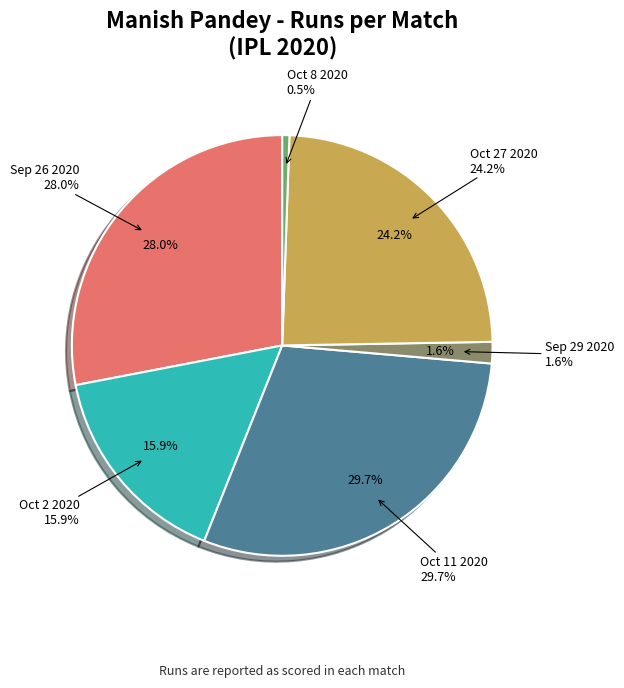

To the nearest percent, what is the difference between the Oct 11 2020 and Sep 29 2020 slice percentages?

28%